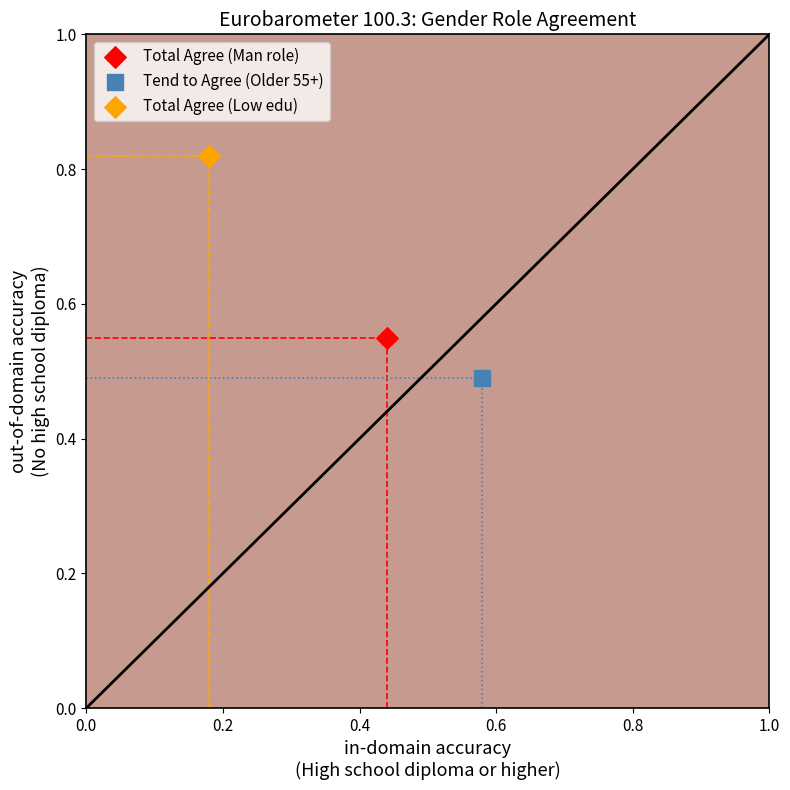

Which series reaches the maximum Y coordinate?

Total Agree (Low edu)